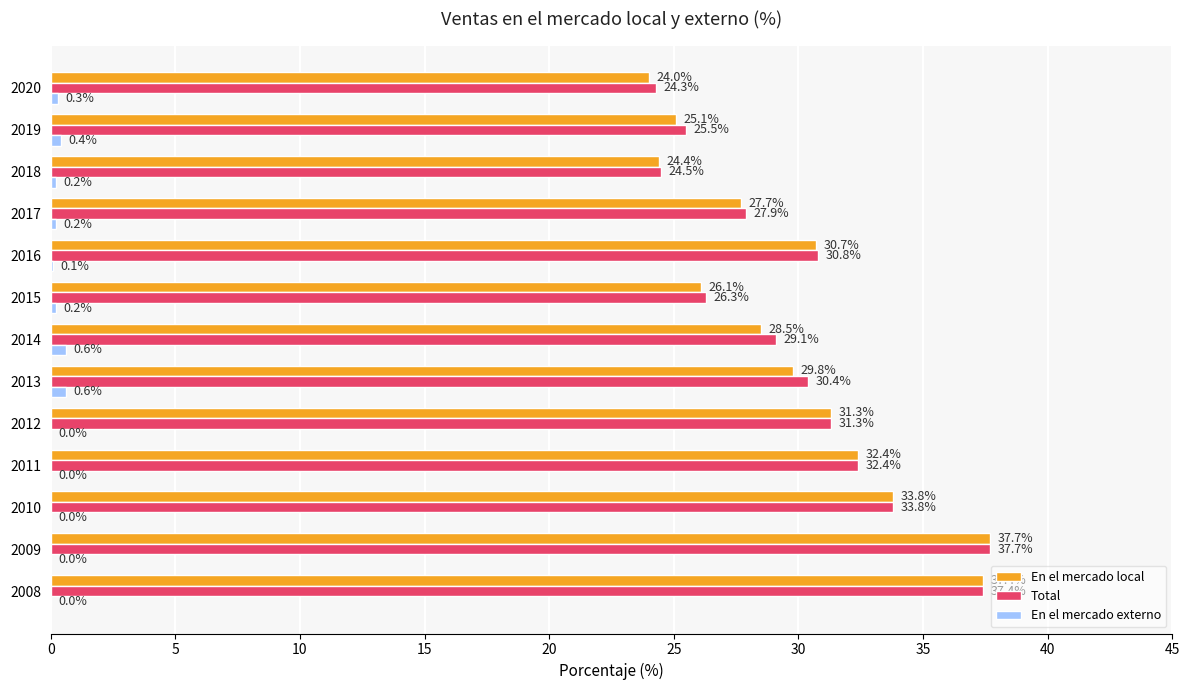

At which category does the chart reach its peak across all series?

2009